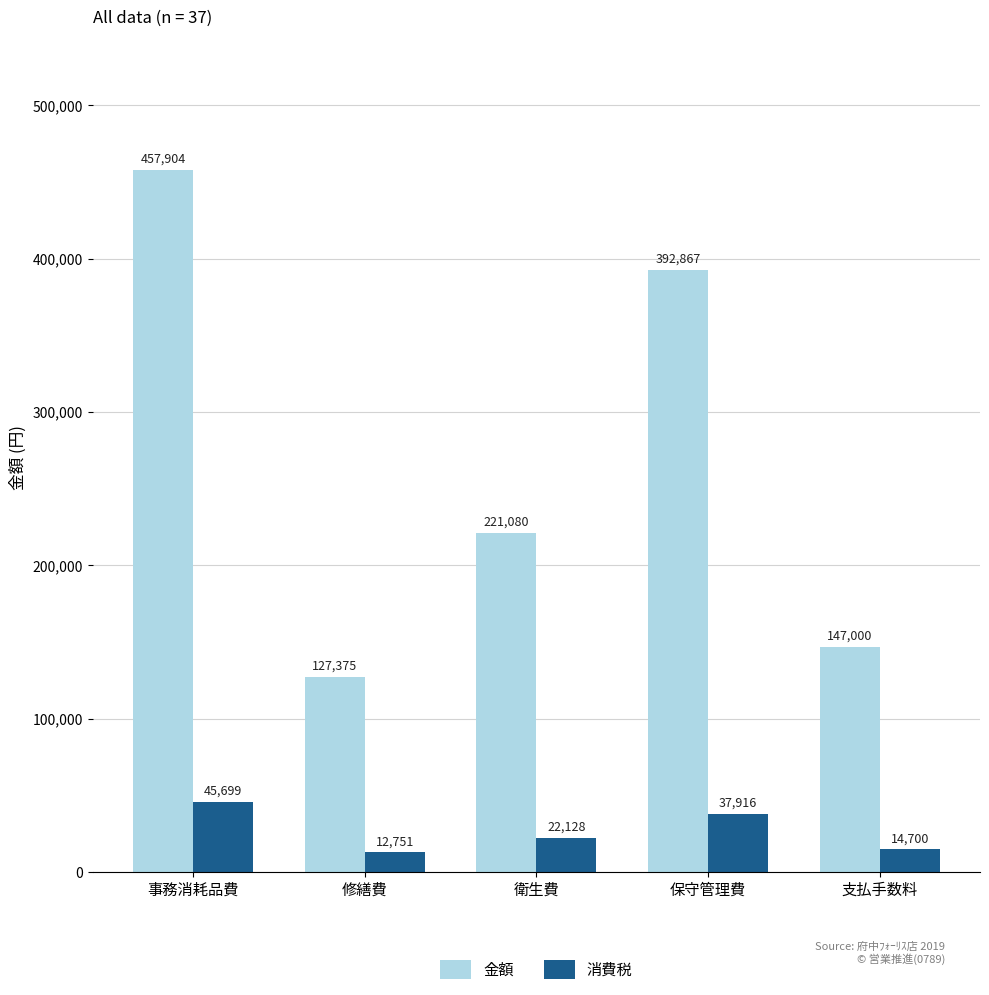

How many data points does each series have?

5